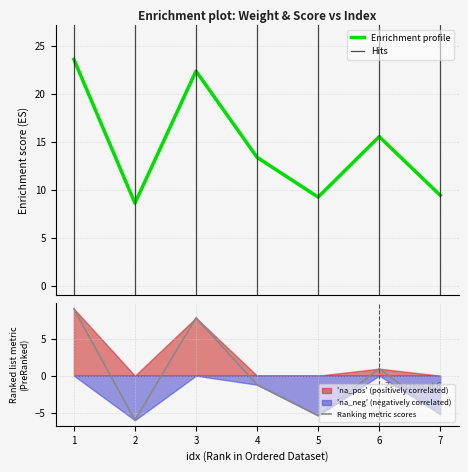

At which category does the chart reach its peak across all series?

1